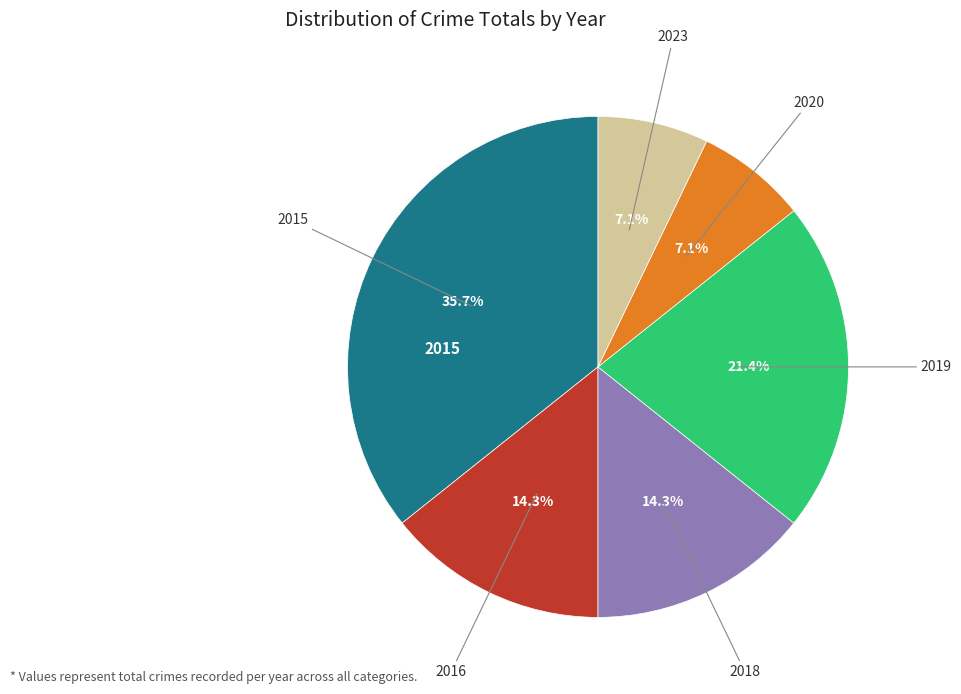

Is there any slice that represents more than half of the pie?

No